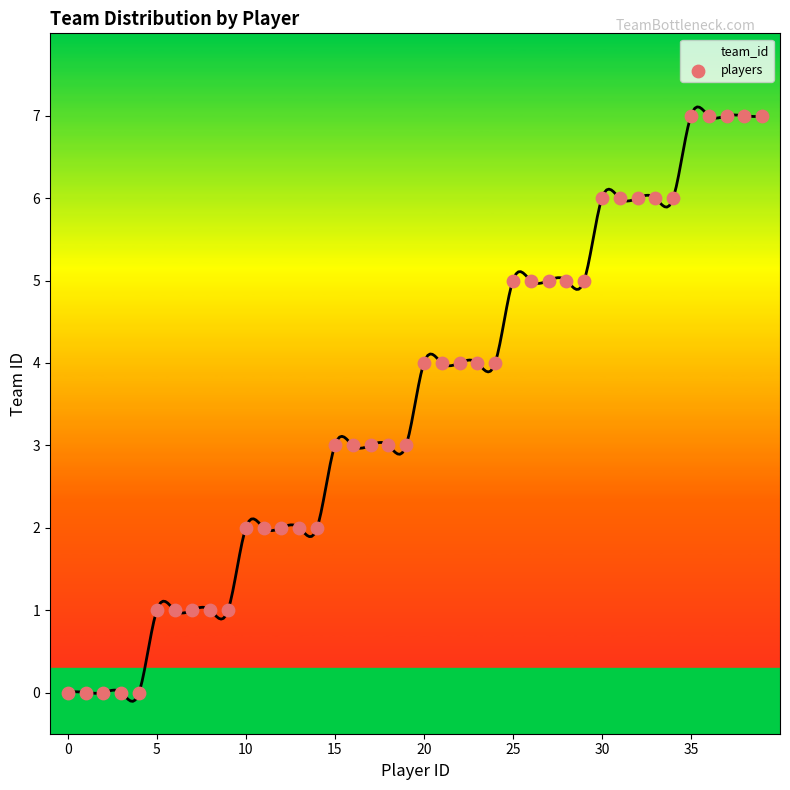

What is the range of Y values (max minus min)?

7